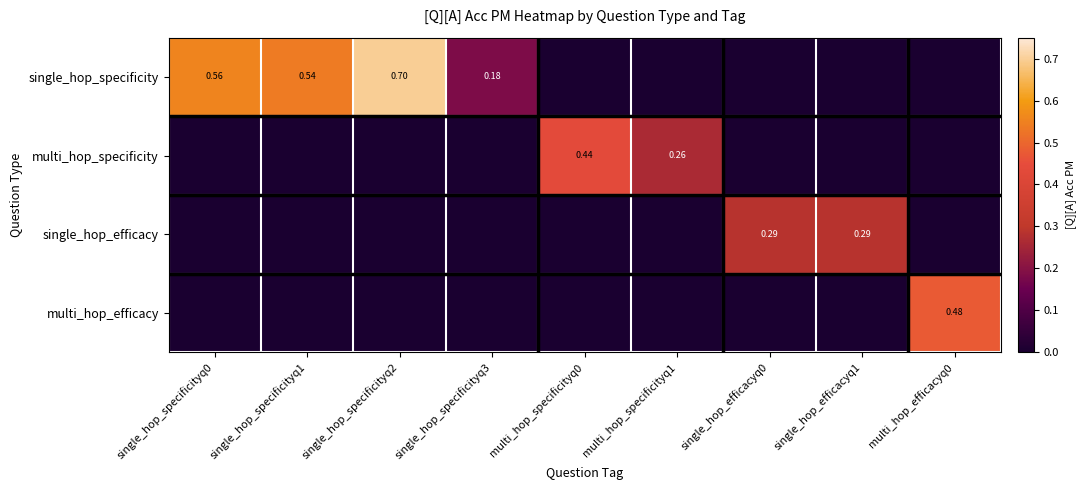

What is the difference between the maximum and minimum values in the multi_hop_specificity series?

0.4